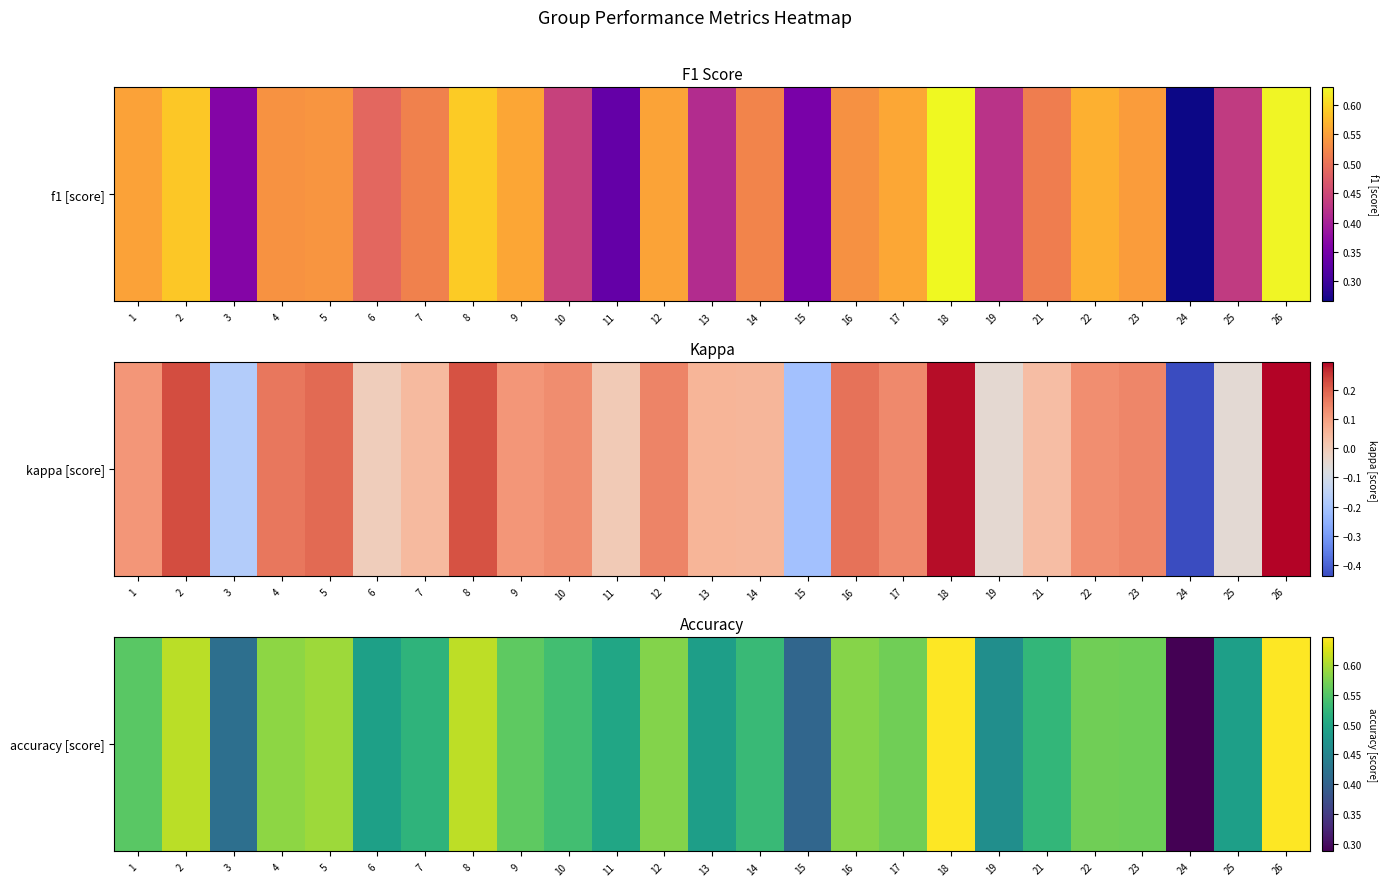

What is the maximum value shown in the chart?

0.6